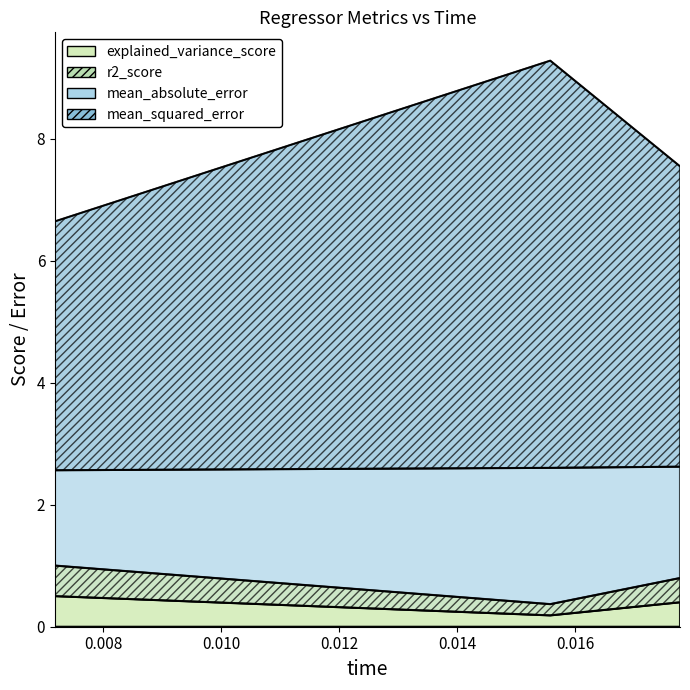

Which series changed the most between elasticnet and omp?

mean_squared_error